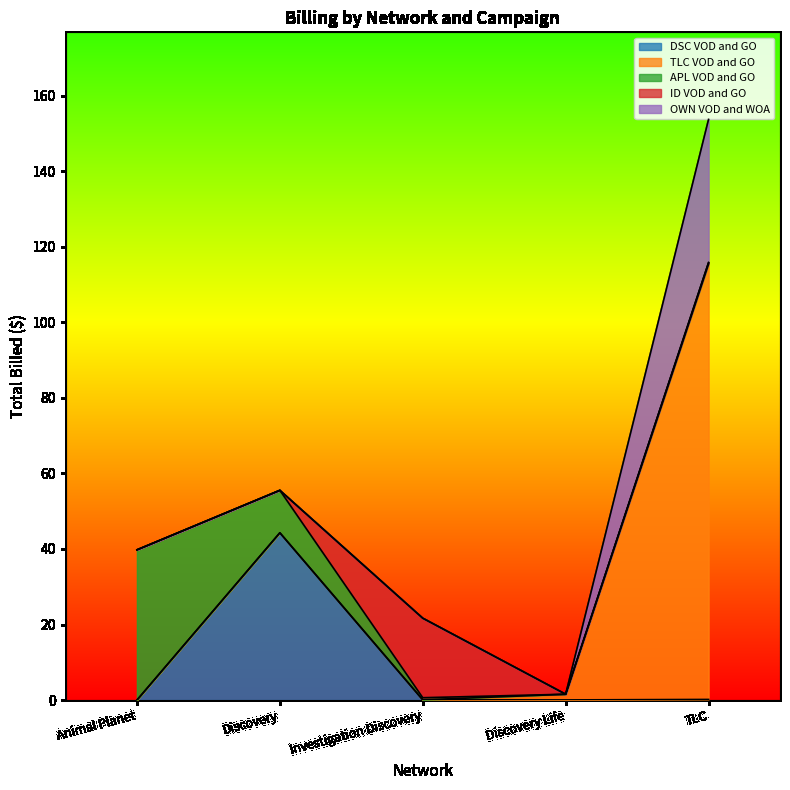

What is the highest value of the APL VOD and GO series?

39.8